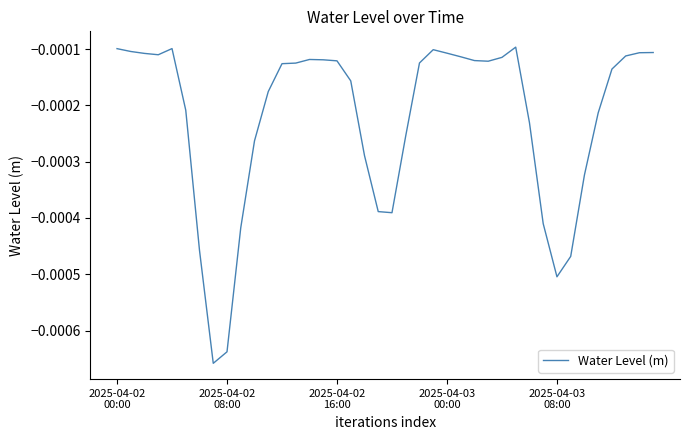

What is the label of the 26th point from the right?

14